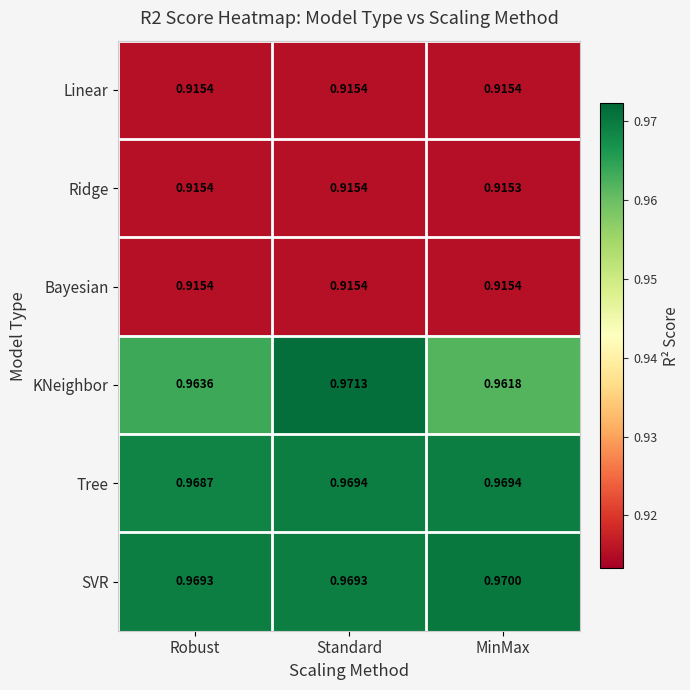

Count the number of data series in this chart.

6